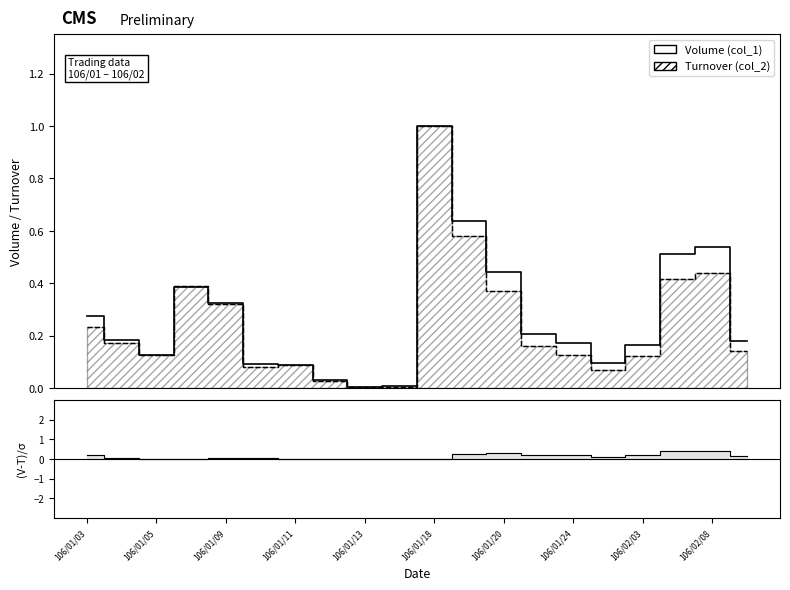

How many lines are shown in the chart?

2